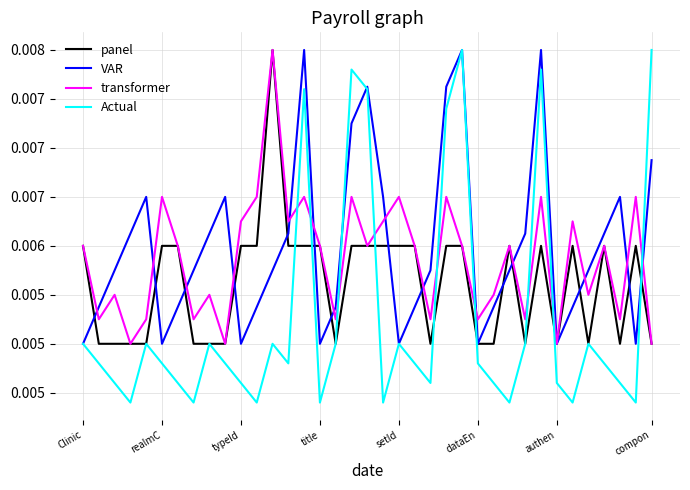

Where is the first local minimum for panel?

16